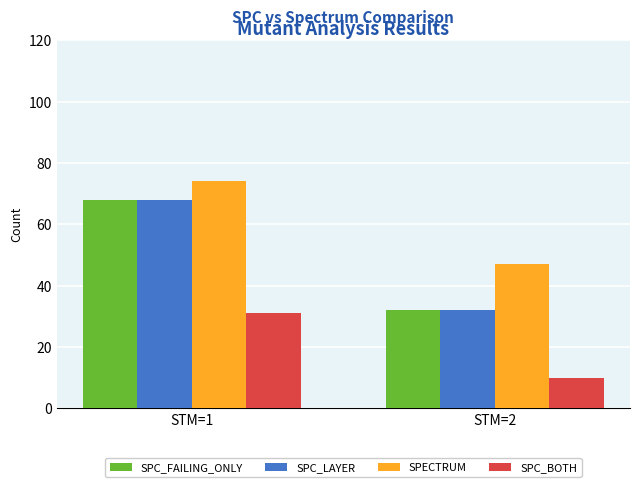

What is the sum of the SPC_BOTH values at STM=2 and STM=1?

41